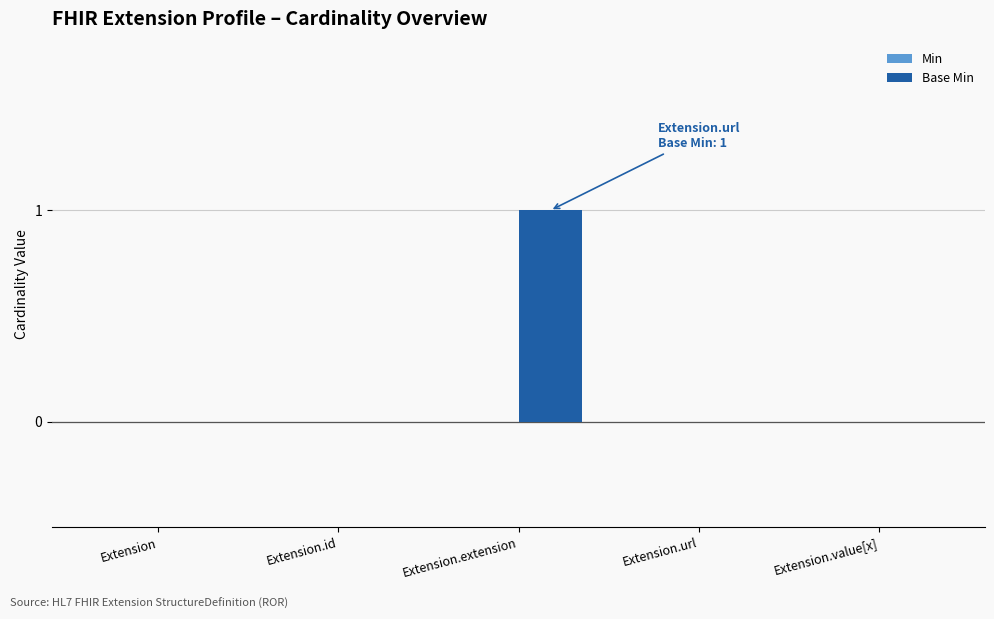

The value at Extension.id is -1. True or false?

False